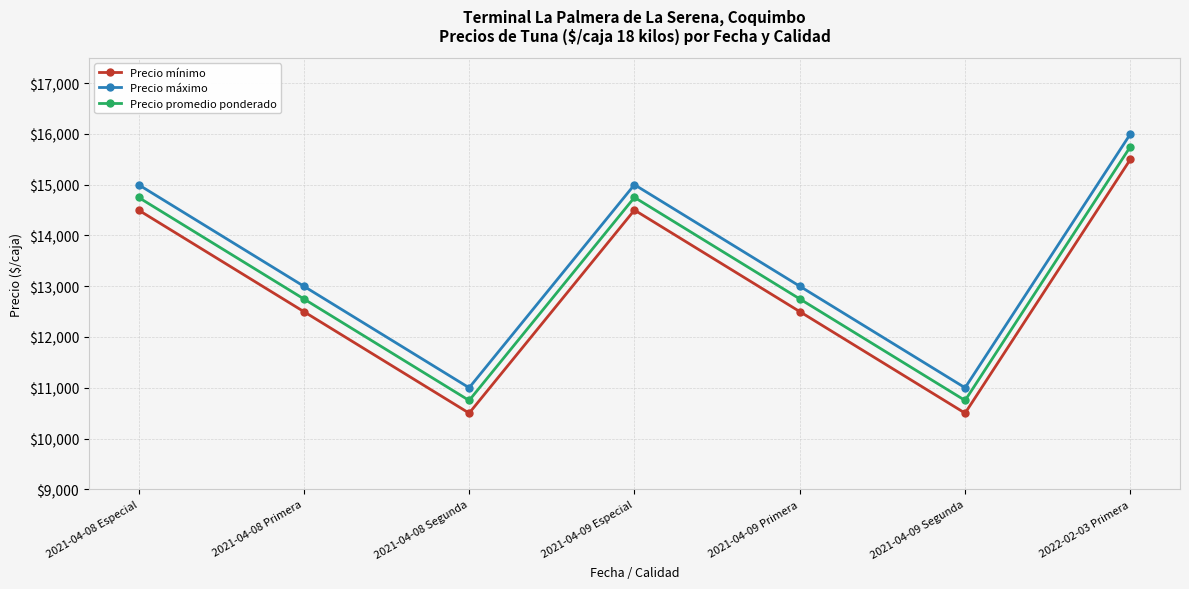

What is the average value of the Precio mínimo series?

12929